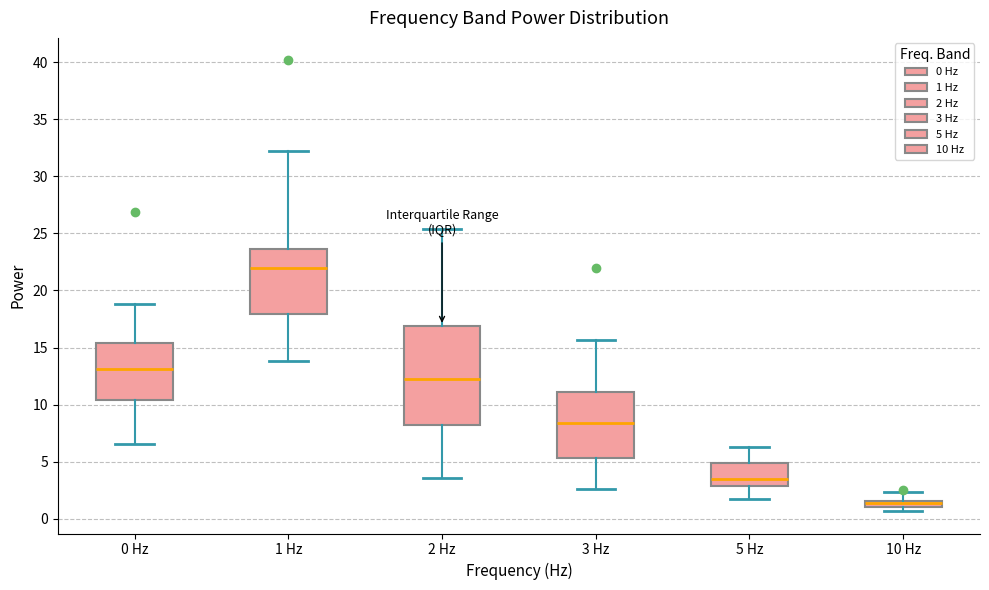

Which box has the lowest median line?

10 Hz